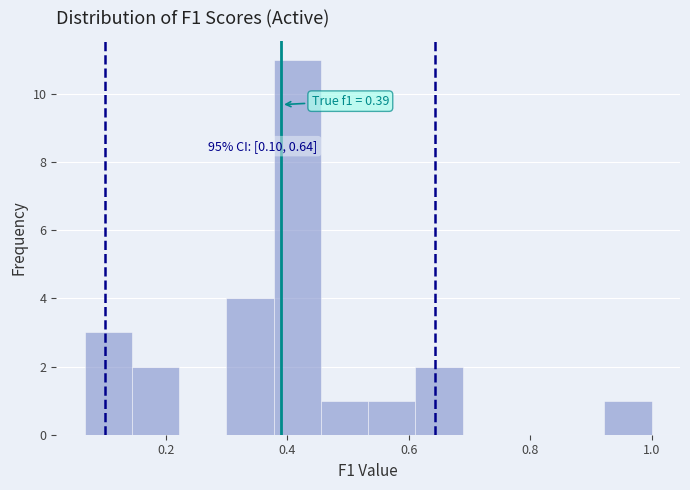

Around what value on the x-axis is the tallest bar? Give the approximate position of its centre, as read against the axis.

0.42